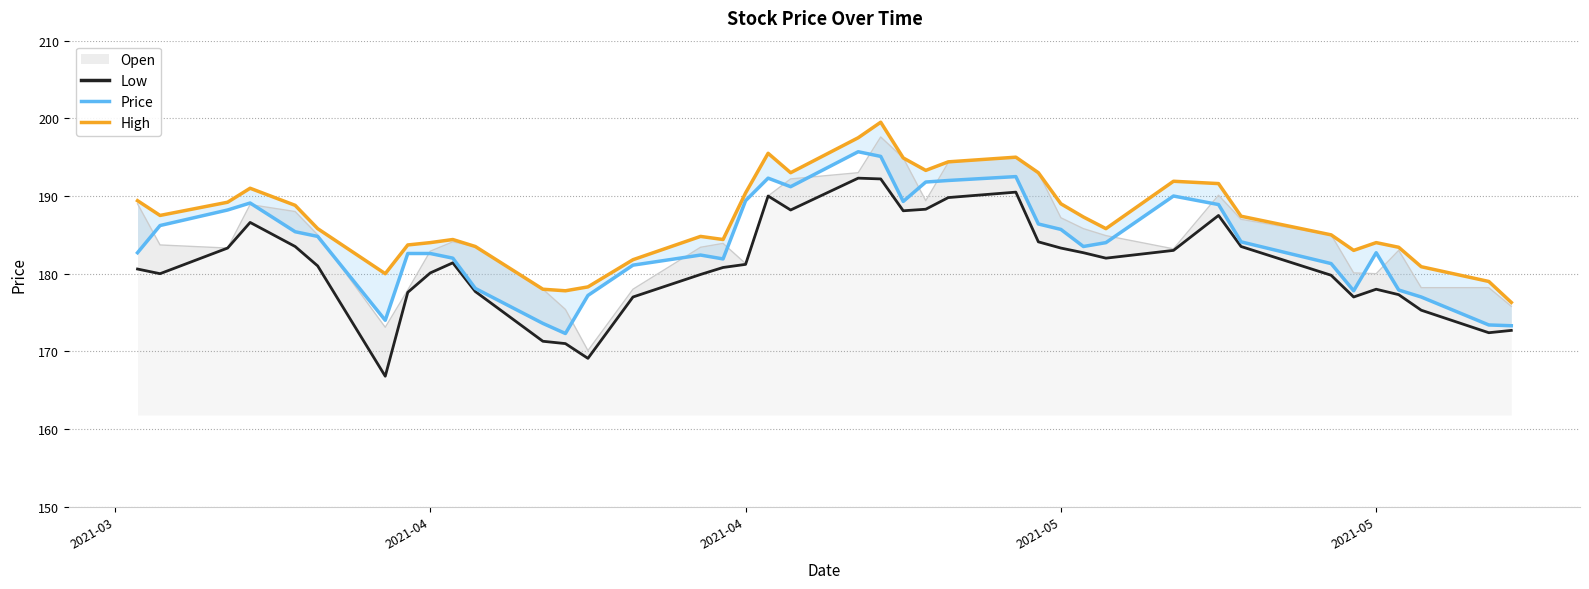

What is the minimum value for Price?

172.3